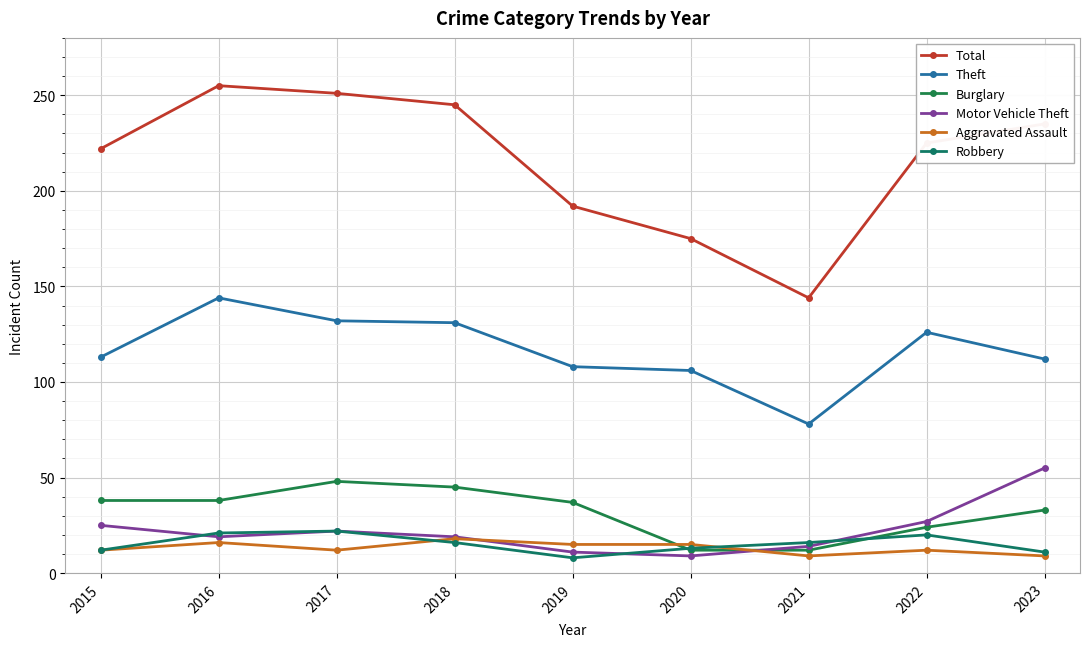

What is the spread (max minus min) of values at 2018?

229